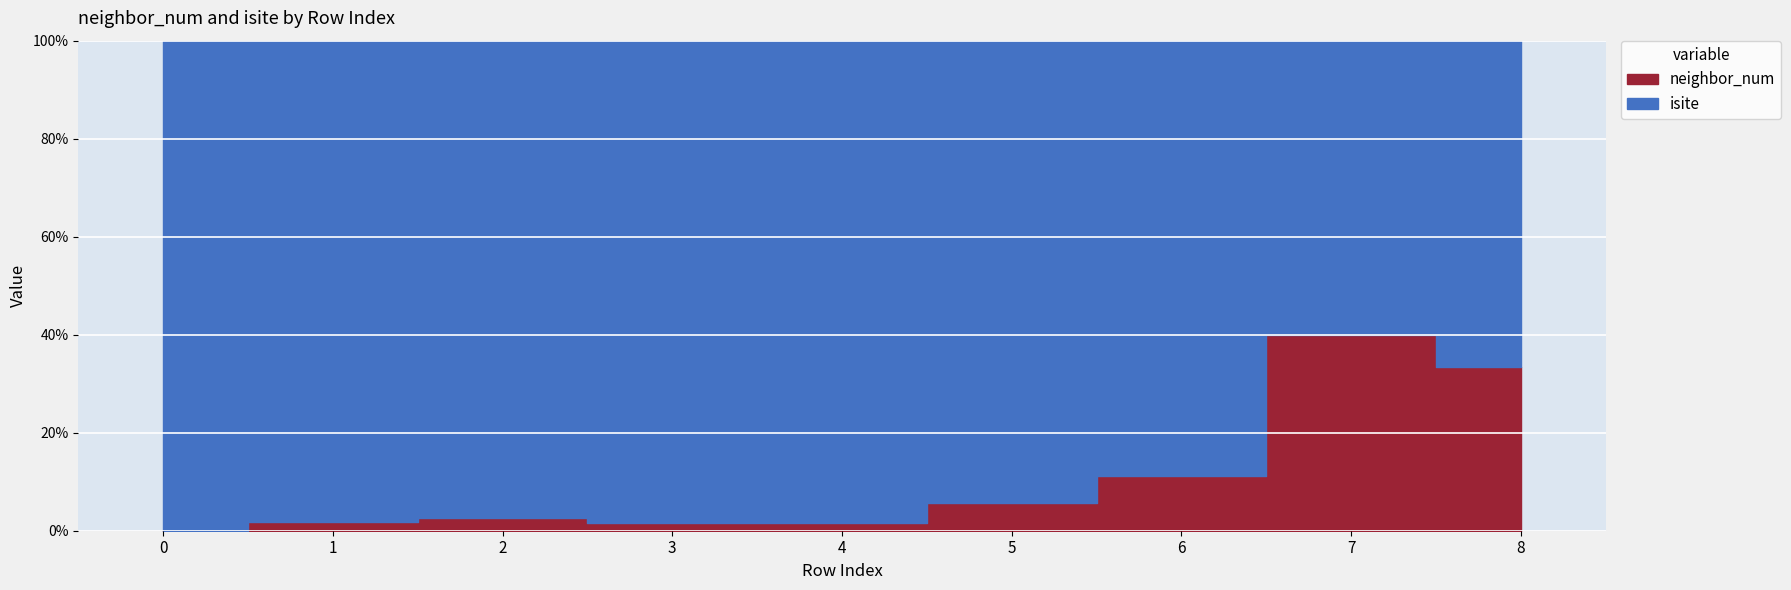

True or false: isite and neighbor_num intersect in this chart.

False